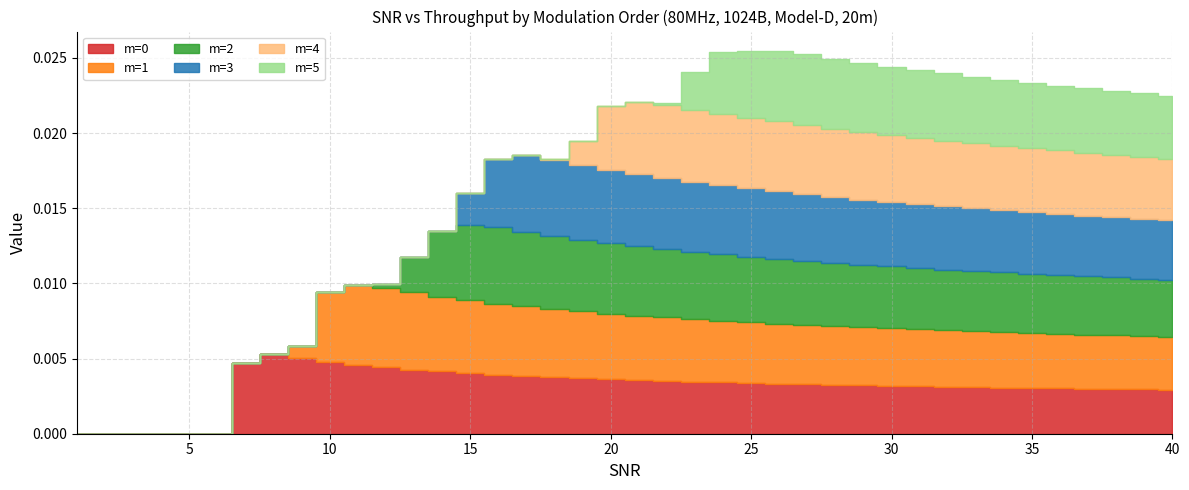

The m=1 series shows 0.0 at 19. True or false?

True